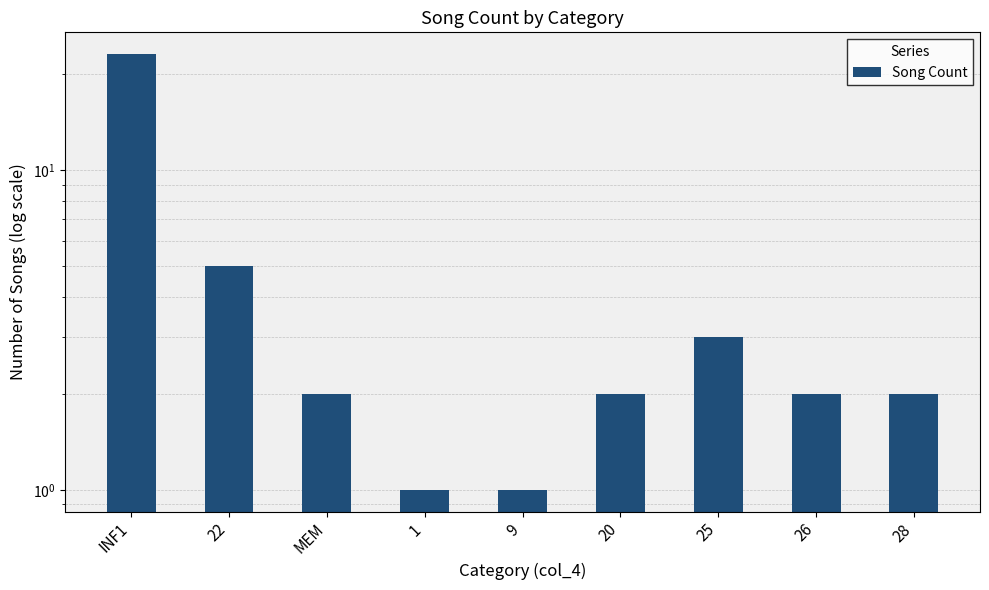

What is the sum of the values at 22 and MEM?

7